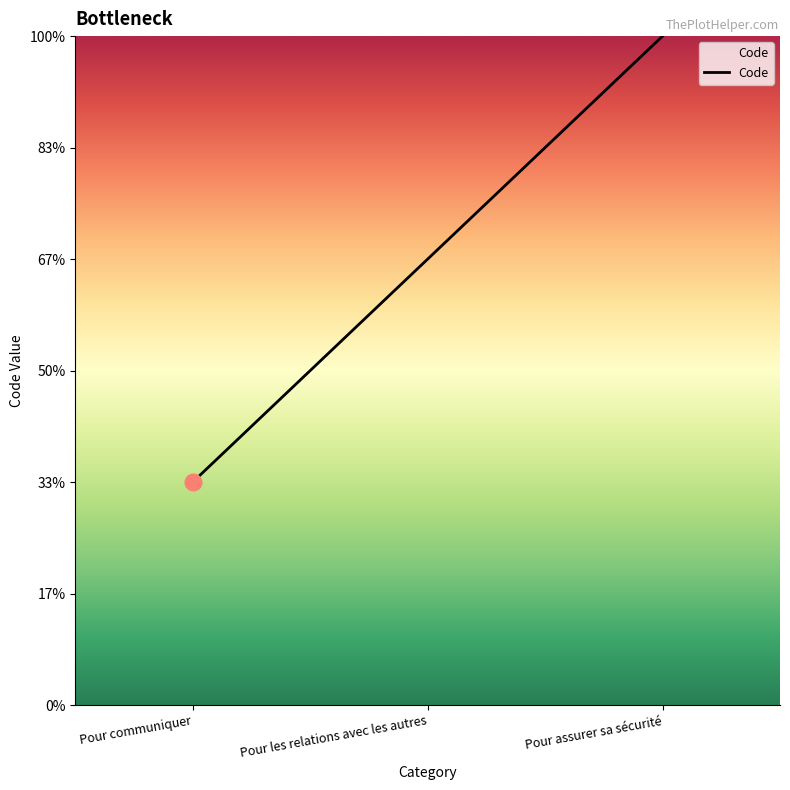

How many values are between 1 and 3?

3